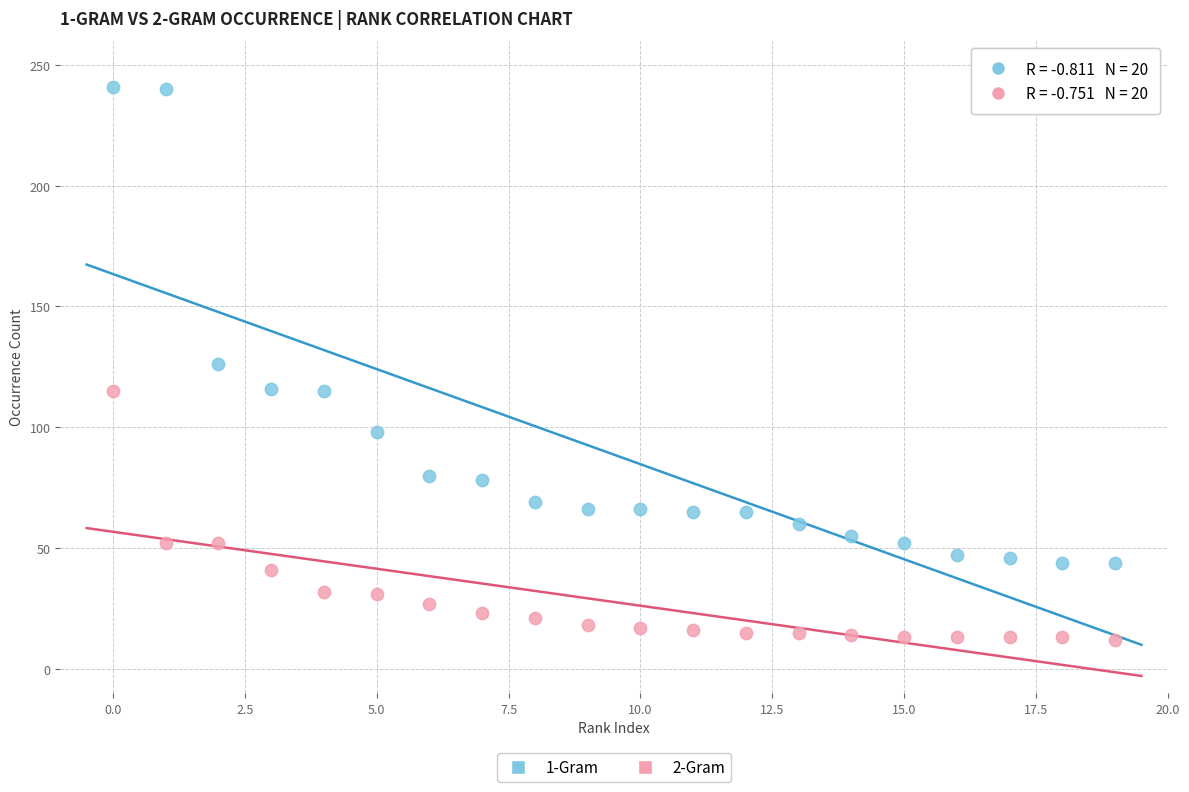

Which series contains the lowest Y value?

2-Gram